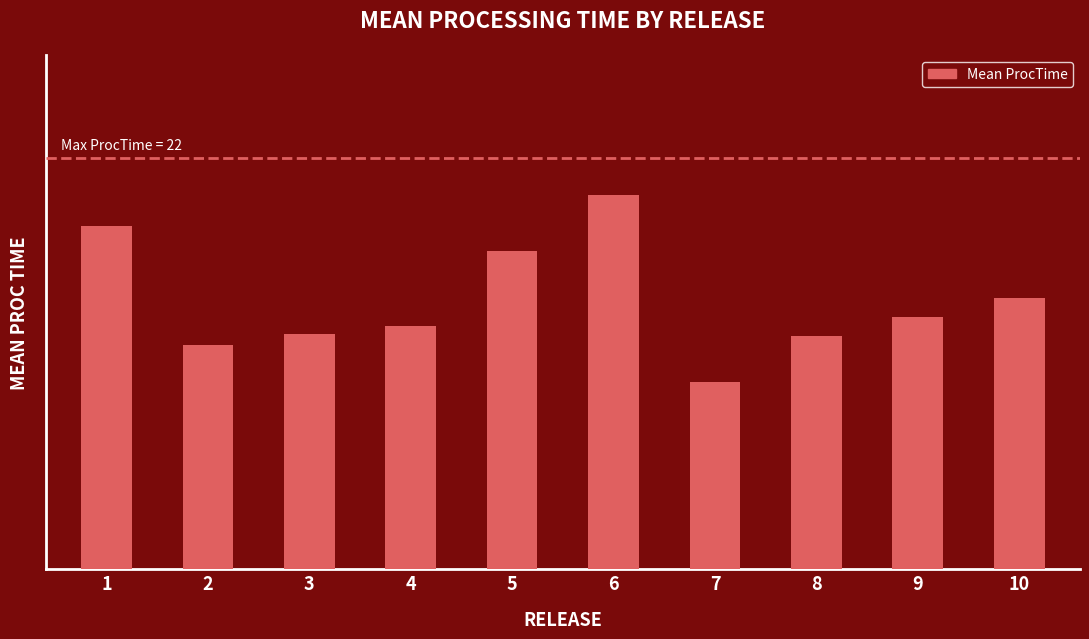

Are the bars horizontal?

No